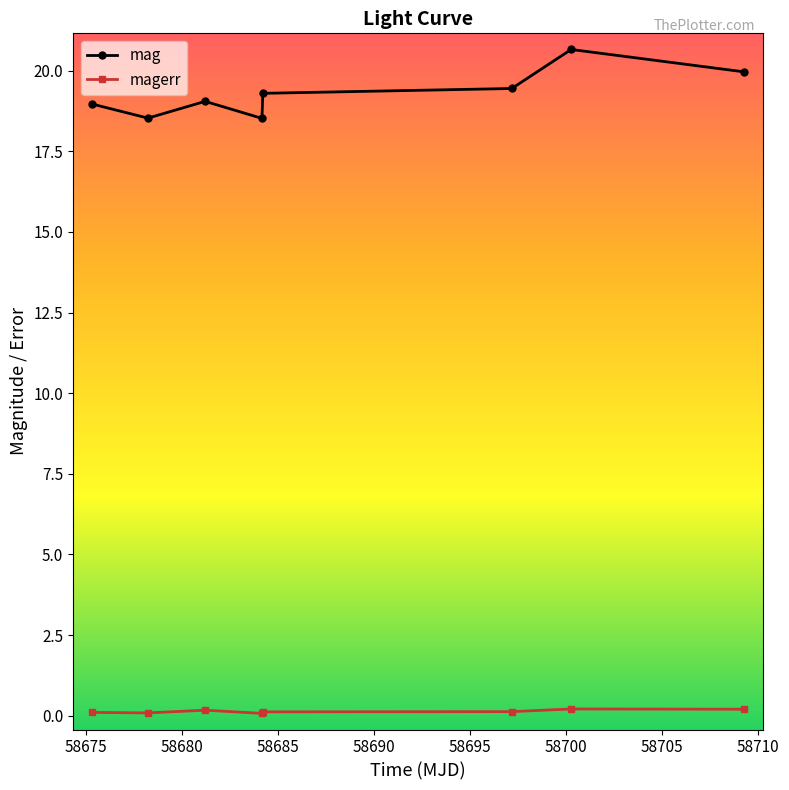

What is the highest value of the mag series?

20.7